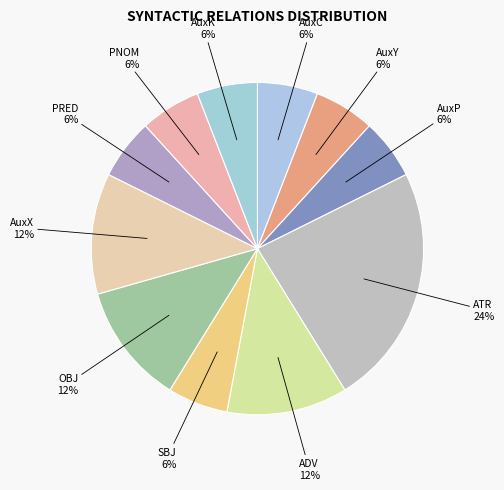

Do AuxY and ADV together represent more than half of the pie?

No